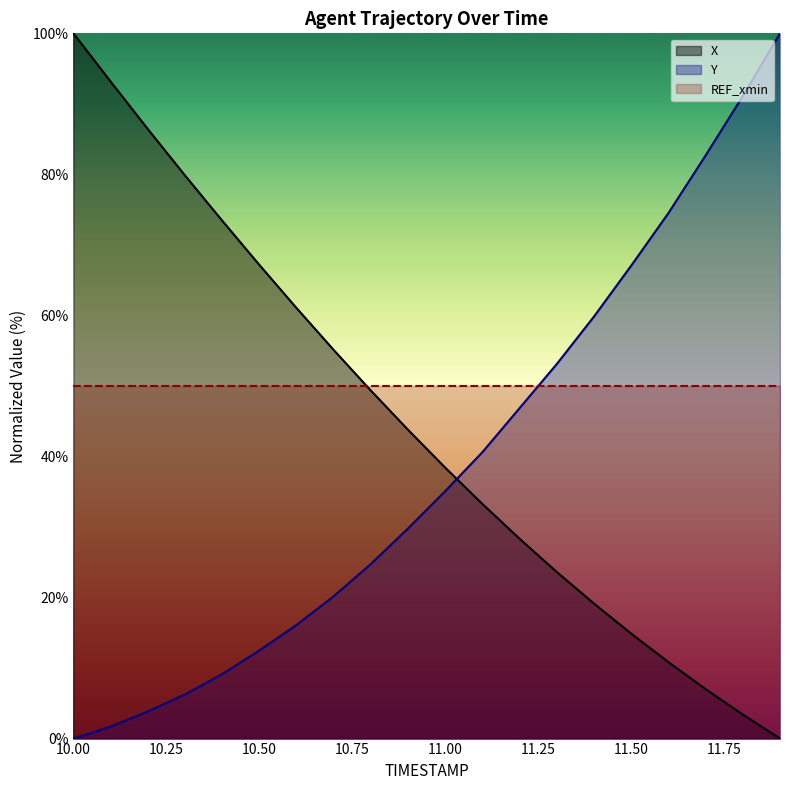

Where is Y nearest to the value 49?

11.2